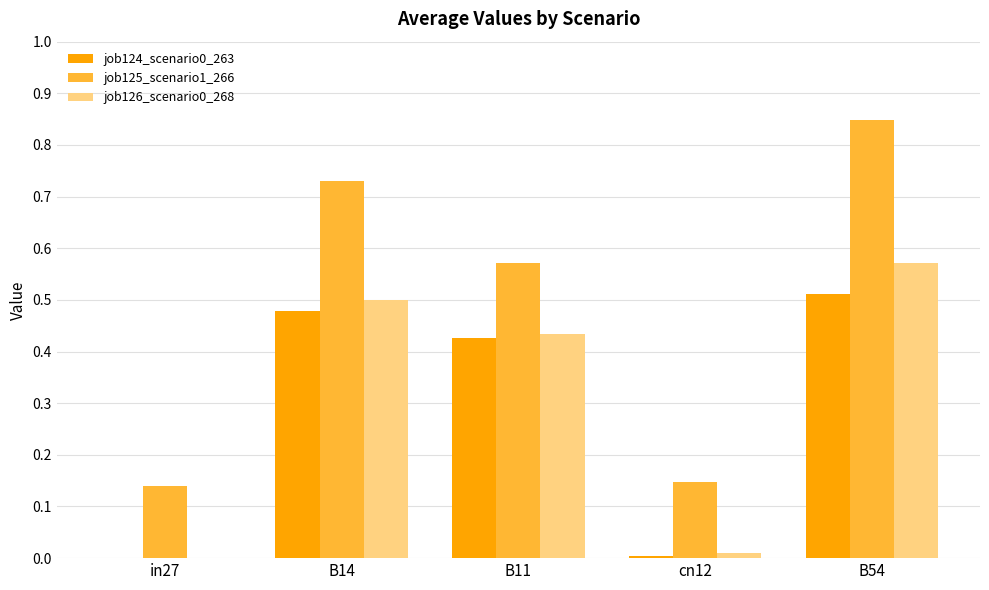

How many data points in job126_scenario0_268 are above 0?

4